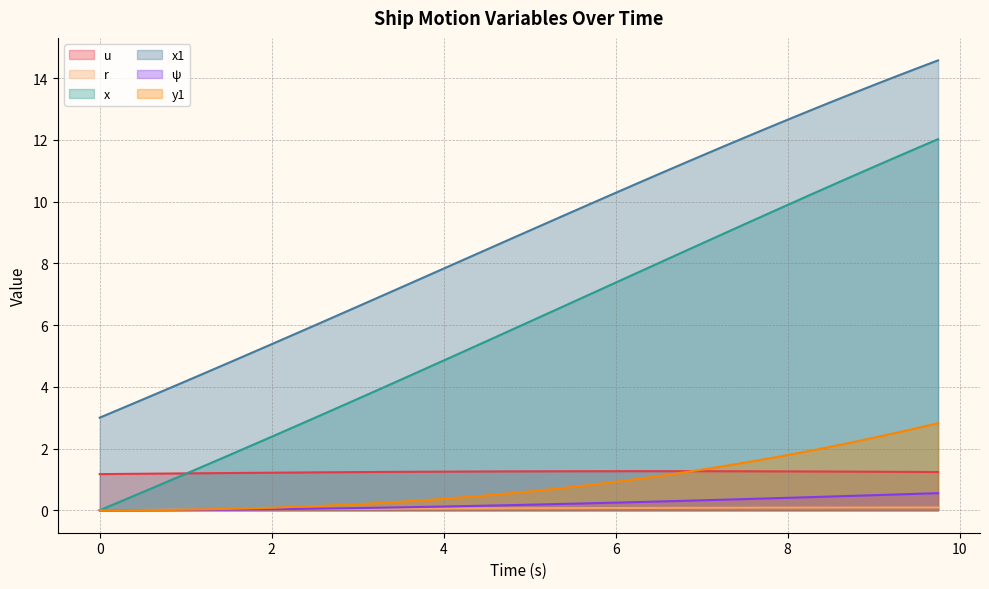

Reading left to right, what are all the values shown in this chart?

u: 0.0=1.2	0.25=1.2	0.5=1.2	0.75=1.2	1.0=1.2	1.25=1.2	1.5=1.2	1.75=1.2	2.0=1.2	2.25=1.2	2.5=1.2	2.75=1.2	3.0=1.2	3.25=1.2	3.5=1.2	3.75=1.2	4.0=1.3	4.25=1.3	4.5=1.3	4.75=1.3	5.0=1.3	5.25=1.3	5.5=1.3	5.75=1.3	6.0=1.3	6.25=1.3	6.5=1.3	6.75=1.3	7.0=1.3	7.25=1.3	7.5=1.3	7.75=1.3	8.0=1.3	8.25=1.3	8.5=1.3	8.75=1.3	9.0=1.2	9.25=1.2	9.5=1.2	9.75=1.2
r: 0.0=0.0	0.25=0.0	0.5=0.0	0.75=0.0	1.0=0.0	1.25=0.0	1.5=0.0	1.75=0.0	2.0=0.0	2.25=0.0	2.5=0.0	2.75=0.0	3.0=0.0	3.25=0.0	3.5=0.1	3.75=0.1	4.0=0.1	4.25=0.1	4.5=0.1	4.75=0.1	5.0=0.1	5.25=0.1	5.5=0.1	5.75=0.1	6.0=0.1	6.25=0.1	6.5=0.1	6.75=0.1	7.0=0.1	7.25=0.1	7.5=0.1	7.75=0.1	8.0=0.1	8.25=0.1	8.5=0.1	8.75=0.1	9.0=0.1	9.25=0.1	9.5=0.1	9.75=0.1
x: 0.0=0.0	0.25=0.3	0.5=0.6	0.75=0.9	1.0=1.2	1.25=1.5	1.5=1.8	1.75=2.1	2.0=2.4	2.25=2.7	2.5=3.0	2.75=3.3	3.0=3.6	3.25=3.9	3.5=4.2	3.75=4.5	4.0=4.9	4.25=5.2	4.5=5.5	4.75=5.8	5.0=6.1	5.25=6.4	5.5=6.7	5.75=7.1	6.0=7.4	6.25=7.7	6.5=8.0	6.75=8.3	7.0=8.6	7.25=9.0	7.5=9.3	7.75=9.6	8.0=9.9	8.25=10.2	8.5=10.5	8.75=10.8	9.0=11.1	9.25=11.4	9.5=11.7	9.75=12.0
x1: 0.0=3.0	0.25=3.3	0.5=3.6	0.75=3.9	1.0=4.2	1.25=4.5	1.5=4.8	1.75=5.1	2.0=5.4	2.25=5.7	2.5=6.0	2.75=6.3	3.0=6.6	3.25=6.9	3.5=7.2	3.75=7.5	4.0=7.8	4.25=8.1	4.5=8.4	4.75=8.8	5.0=9.1	5.25=9.4	5.5=9.7	5.75=10.0	6.0=10.3	6.25=10.6	6.5=10.9	6.75=11.2	7.0=11.5	7.25=11.8	7.5=12.1	7.75=12.4	8.0=12.7	8.25=12.9	8.5=13.2	8.75=13.5	9.0=13.8	9.25=14.0	9.5=14.3	9.75=14.6
ψ: 0.0=0.0	0.25=0.0	0.5=0.0	0.75=0.0	1.0=0.0	1.25=0.0	1.5=0.0	1.75=0.0	2.0=0.0	2.25=0.0	2.5=0.0	2.75=0.1	3.0=0.1	3.25=0.1	3.5=0.1	3.75=0.1	4.0=0.1	4.25=0.1	4.5=0.1	4.75=0.2	5.0=0.2	5.25=0.2	5.5=0.2	5.75=0.2	6.0=0.2	6.25=0.3	6.5=0.3	6.75=0.3	7.0=0.3	7.25=0.3	7.5=0.4	7.75=0.4	8.0=0.4	8.25=0.4	8.5=0.4	8.75=0.5	9.0=0.5	9.25=0.5	9.5=0.5	9.75=0.6
y1: 0.0=0.0	0.25=0.0	0.5=0.0	0.75=0.0	1.0=0.0	1.25=0.0	1.5=0.0	1.75=0.1	2.0=0.1	2.25=0.1	2.5=0.1	2.75=0.2	3.0=0.2	3.25=0.2	3.5=0.3	3.75=0.3	4.0=0.4	4.25=0.4	4.5=0.5	4.75=0.5	5.0=0.6	5.25=0.7	5.5=0.8	5.75=0.8	6.0=0.9	6.25=1.0	6.5=1.1	6.75=1.2	7.0=1.3	7.25=1.4	7.5=1.5	7.75=1.7	8.0=1.8	8.25=1.9	8.5=2.1	8.75=2.2	9.0=2.3	9.25=2.5	9.5=2.7	9.75=2.8